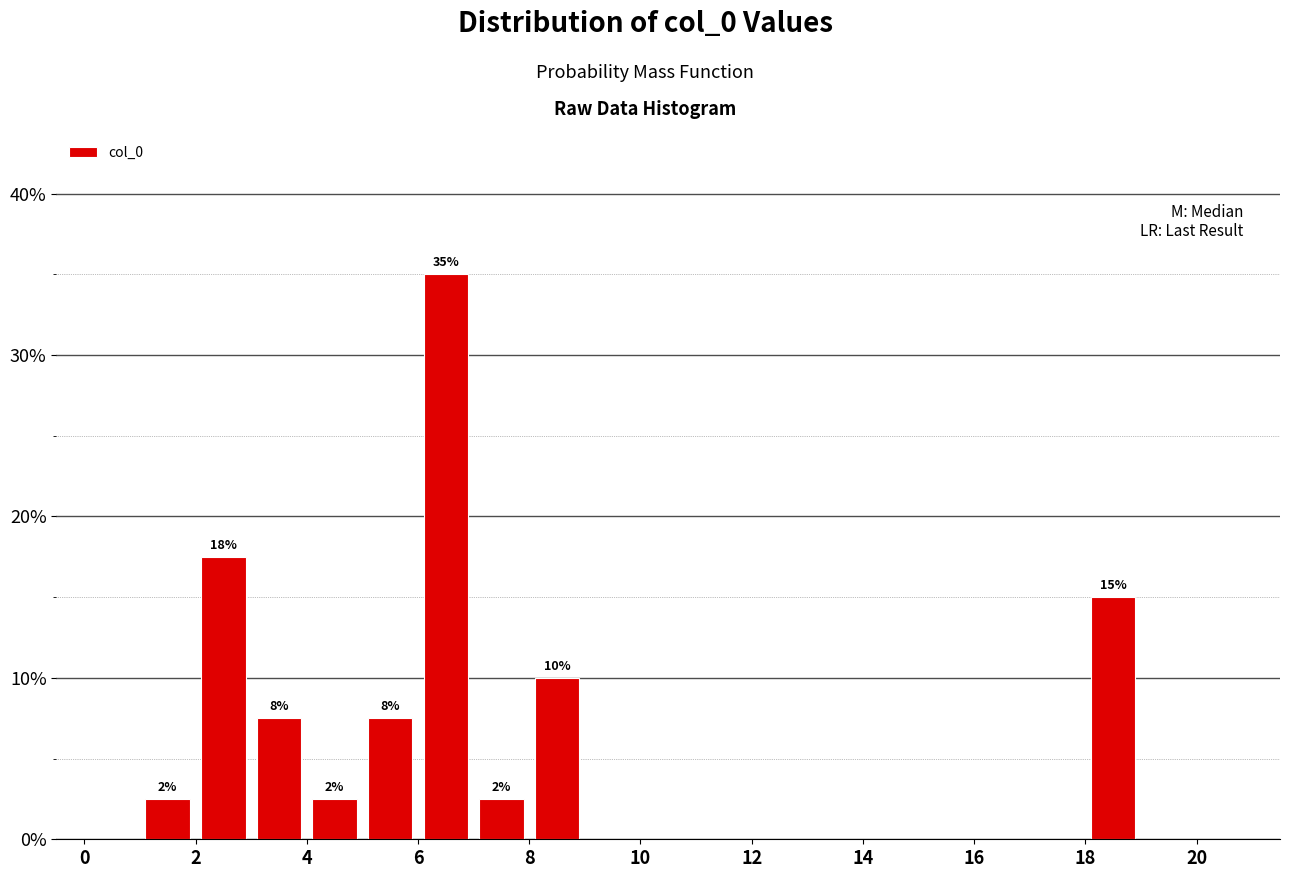

Which range on the x-axis has the tallest bar?

6 to 7